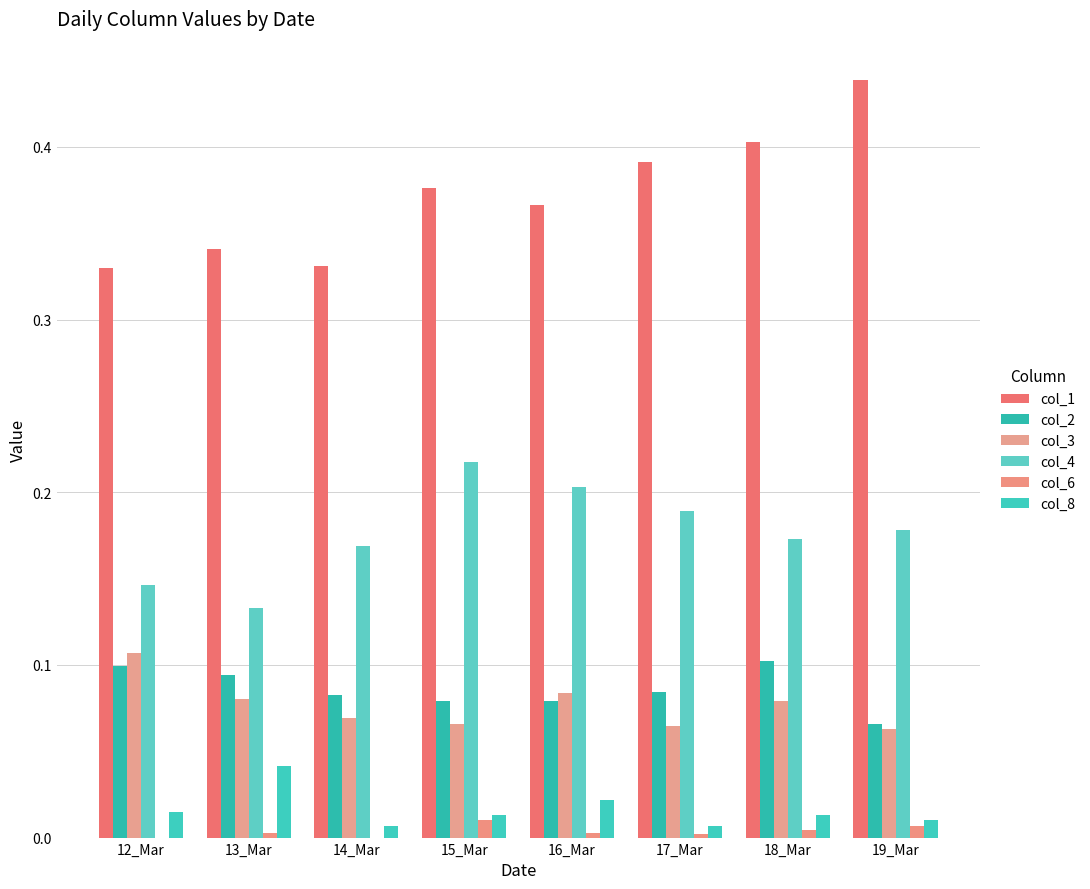

Which category has the highest value in the col_8 series?

13_Mar